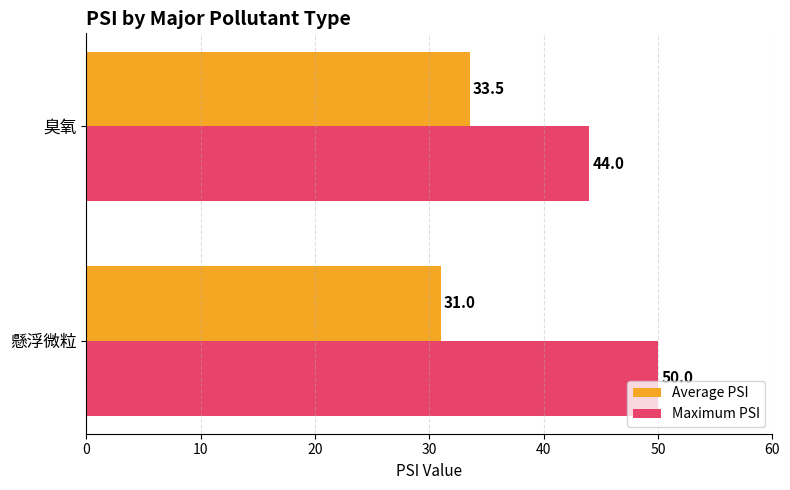

Which series has the widest spread of values?

Maximum PSI